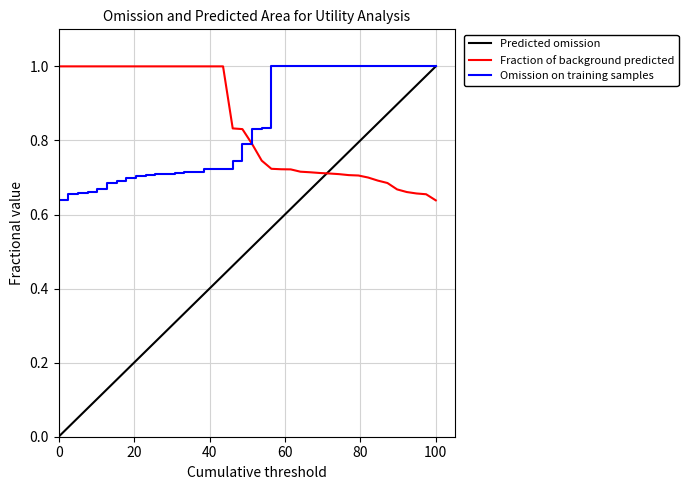

The value at 28 is 0.7. True or false?

True